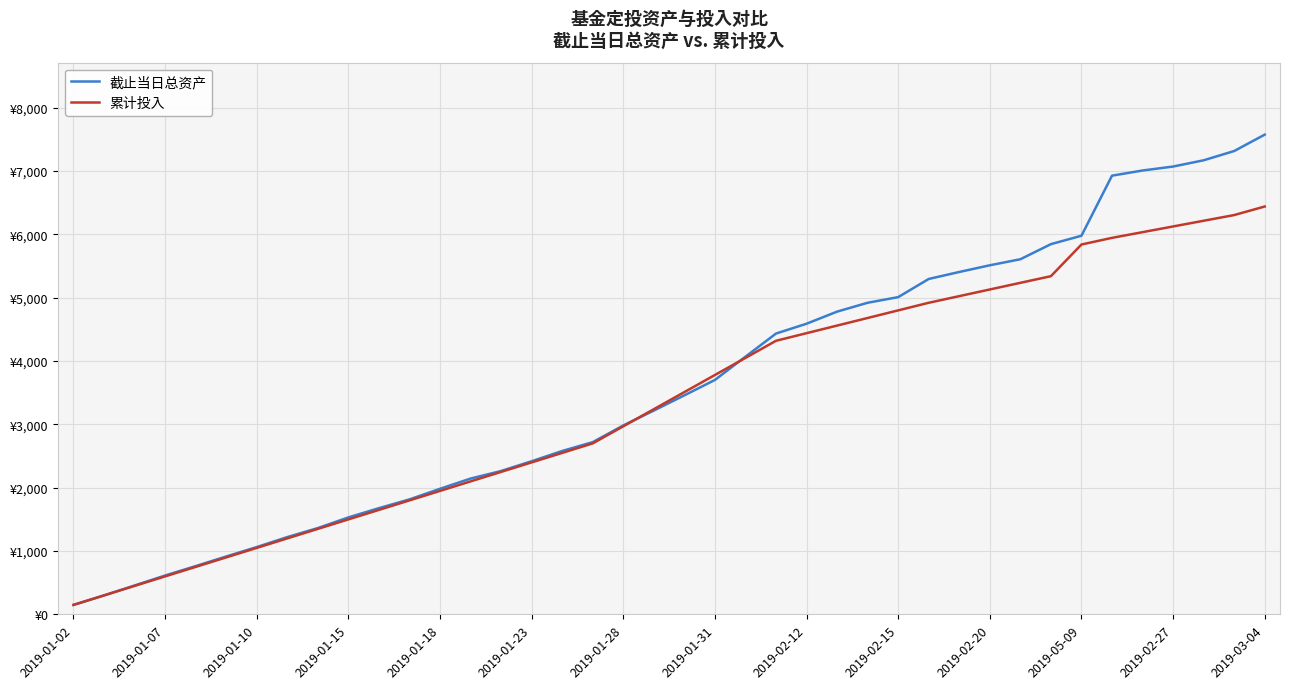

What are all the series names shown in the legend?

截止当日总资产, 累计投入